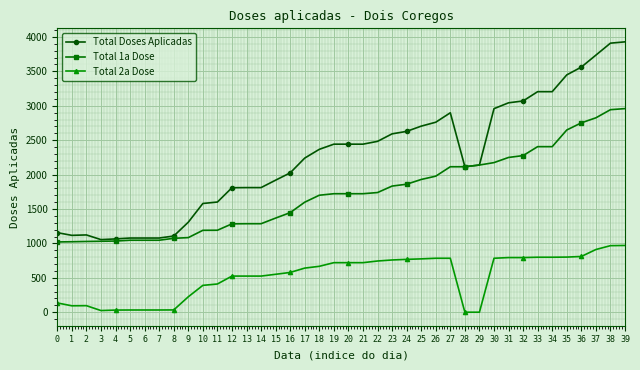

What is the maximum value for Total 2a Dose?

970